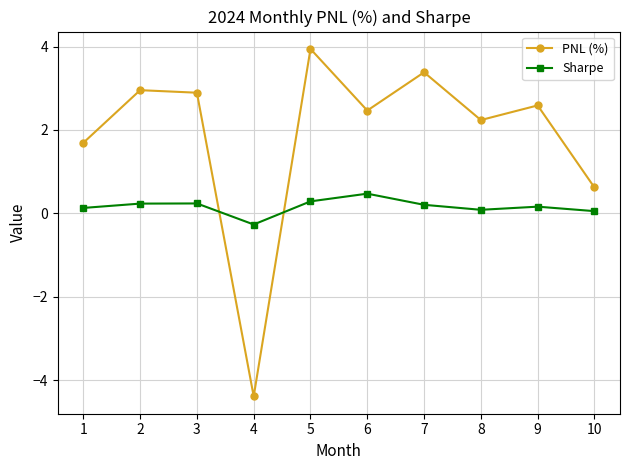

What is the value of the PNL (%) point at the 6th from the left?

2.5